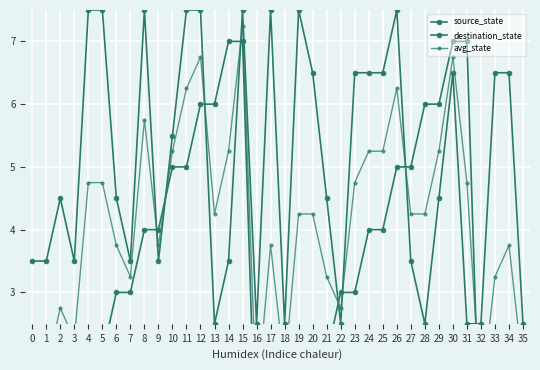

Reading left to right, what are all the values shown in this chart?

source_state: 0.0	0.0	1.0	1.0	2.0	2.0	3.0	3.0	4.0	4.0	5.0	5.0	6.0	6.0	7.0	7.0	0.0	0.0	1.0	1.0	2.0	2.0	3.0	3.0	4.0	4.0	5.0	5.0	6.0	6.0	7.0	7.0	0.0	0.0	1.0	1.0
destination_state: 3.5	3.5	4.5	3.5	7.5	7.5	4.5	3.5	7.5	3.5	5.5	7.5	7.5	2.5	3.5	7.5	2.5	7.5	2.5	7.5	6.5	4.5	2.5	6.5	6.5	6.5	7.5	3.5	2.5	4.5	6.5	2.5	2.5	6.5	6.5	2.5
avg_state: 1.8	1.8	2.8	2.2	4.8	4.8	3.8	3.2	5.8	3.8	5.2	6.2	6.8	4.2	5.2	7.2	1.2	3.8	1.8	4.2	4.2	3.2	2.8	4.8	5.2	5.2	6.2	4.2	4.2	5.2	6.8	4.8	1.2	3.2	3.8	1.8